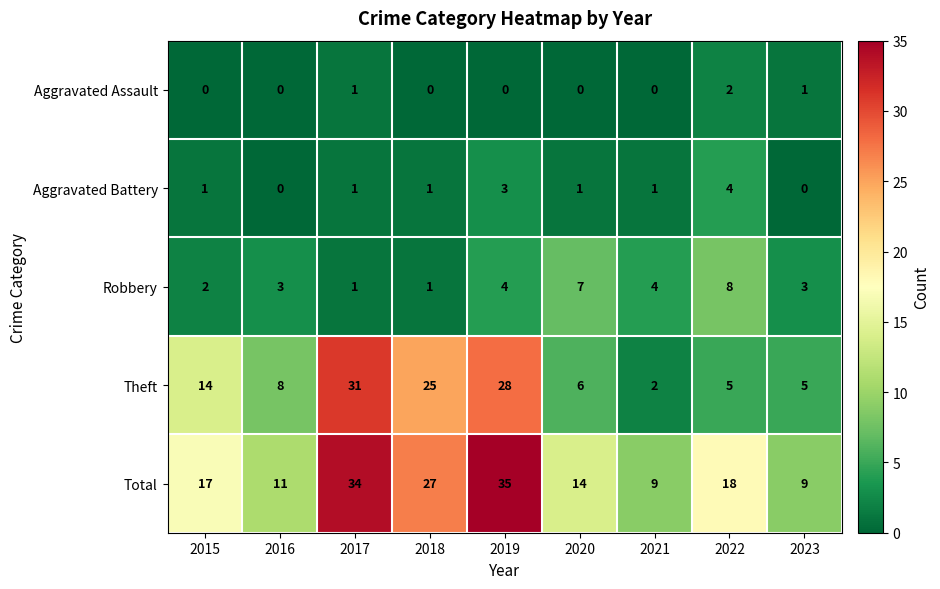

At which label is Total closest to 22?

2022